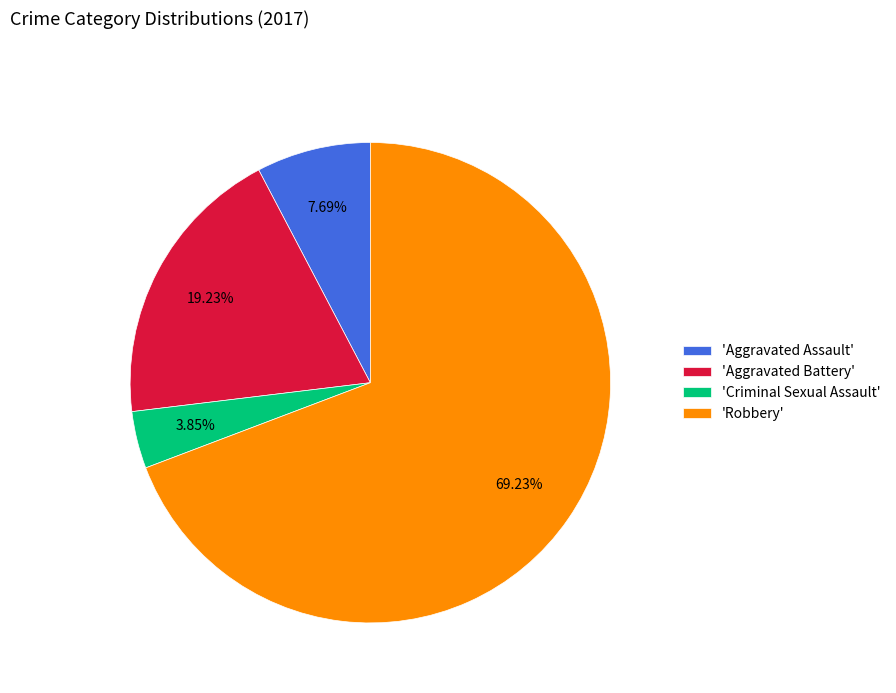

What is the largest slice in the pie chart?

'Robbery'